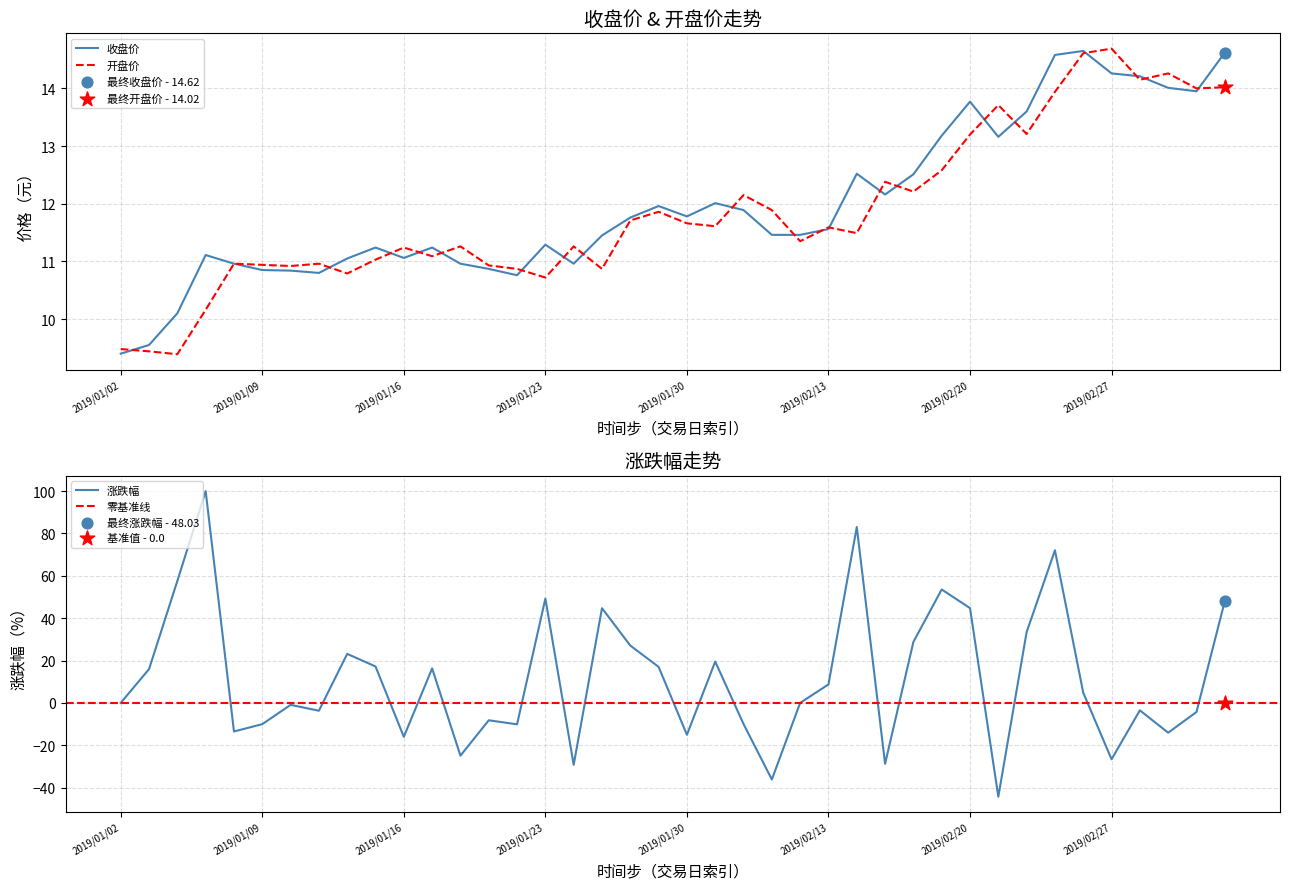

Which series has the largest total across all categories?

收盘